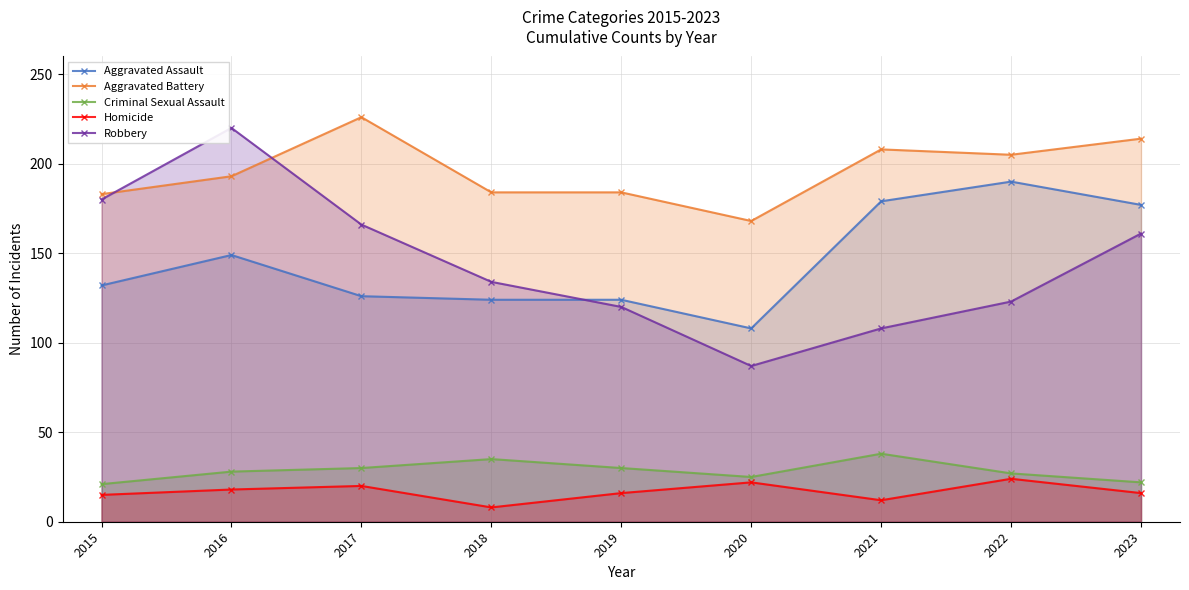

Rank the series by their maximum value, from highest to lowest.

Aggravated Battery, Robbery, Aggravated Assault, Criminal Sexual Assault, Homicide